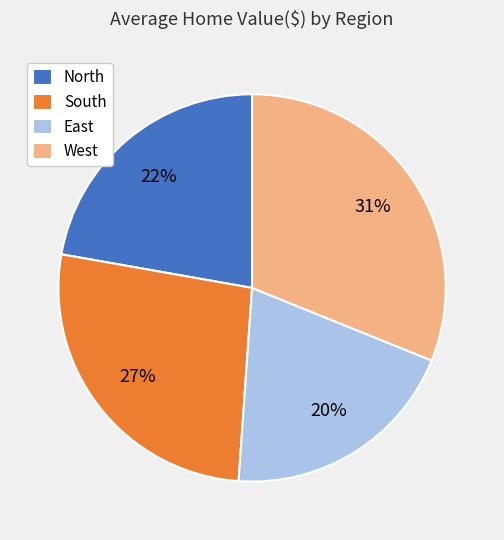

What is the ratio of the value at North to the value at South?

0.8